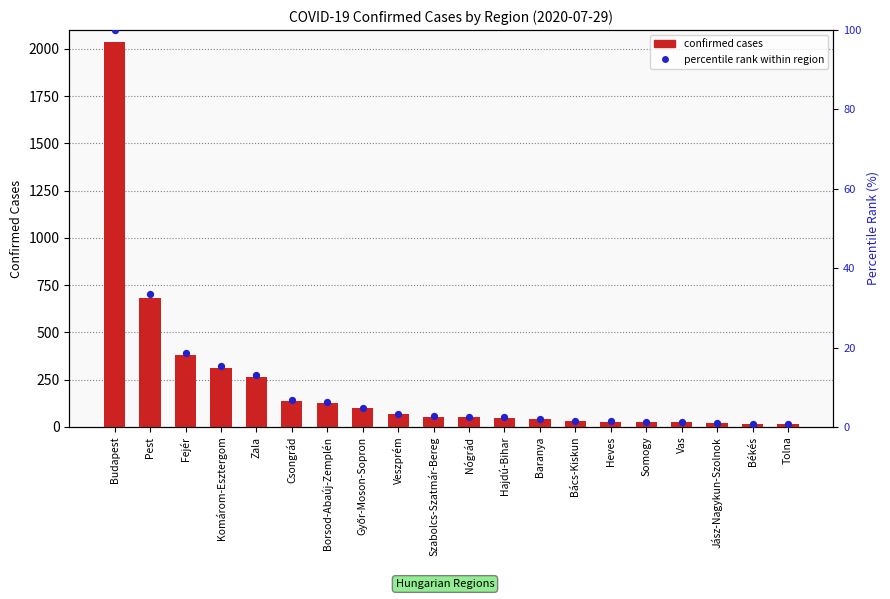

Is the value of confirmed cases at Somogy greater than the value of percentile rank within region at Fejér?

Yes